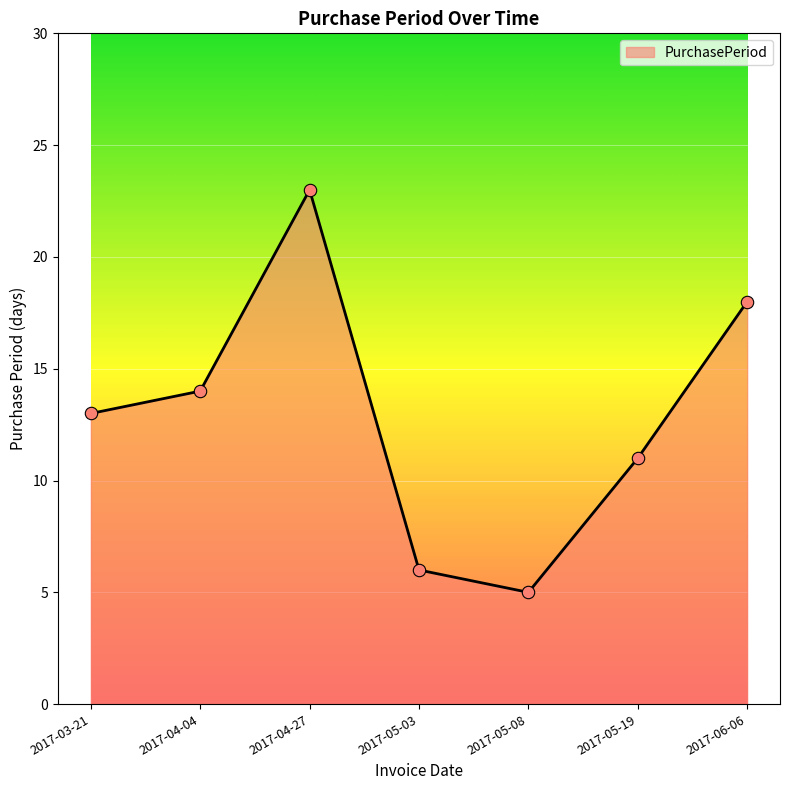

Between 2017-05-03 and 2017-04-04, which is larger?

2017-04-04